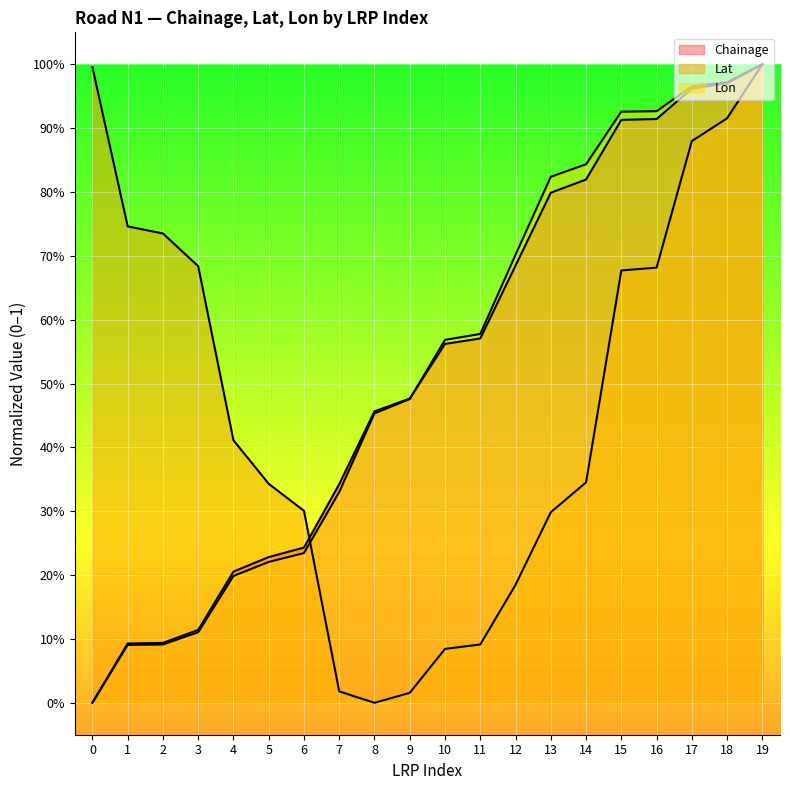

What is the difference between the Lat values at 10 and 19?

0.9